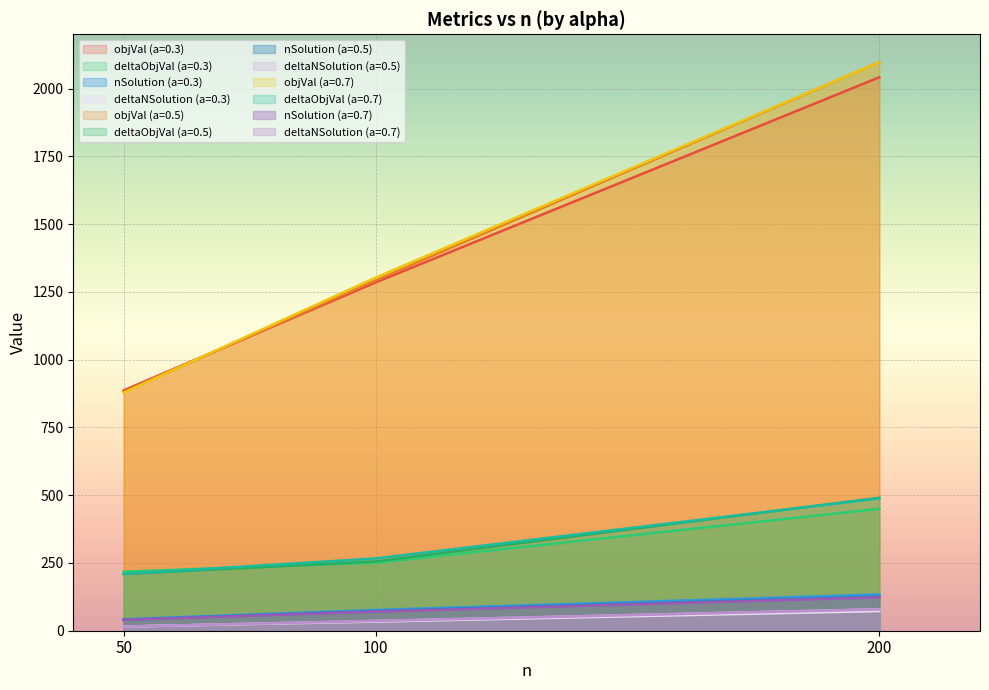

What is the maximum value shown in the chart?

2097.6